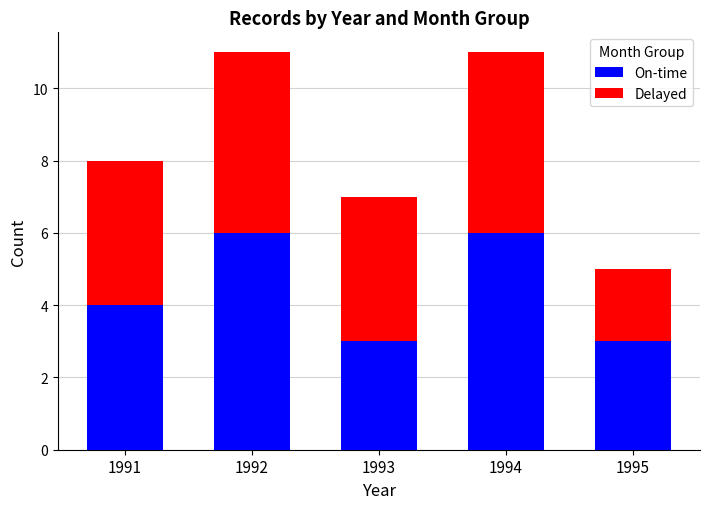

What is the difference between the second highest and minimum values in the On-time series?

3